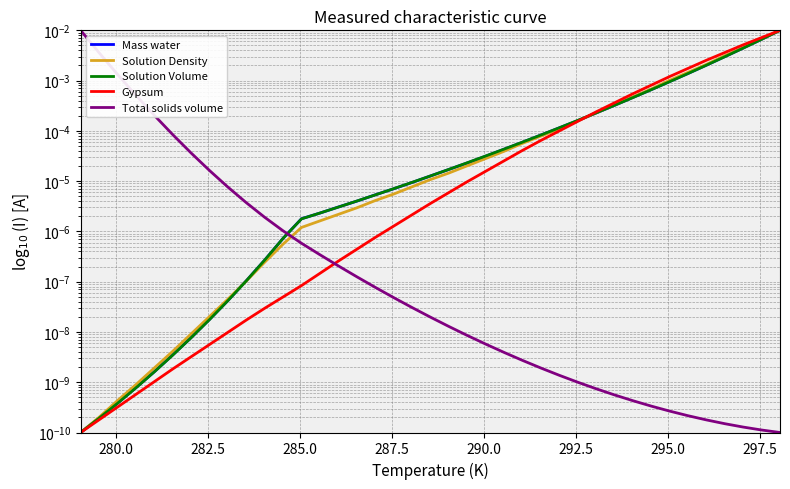

What are all the series names shown in the legend?

Mass water, Solution Density, Solution Volume, Gypsum, Total solids volume